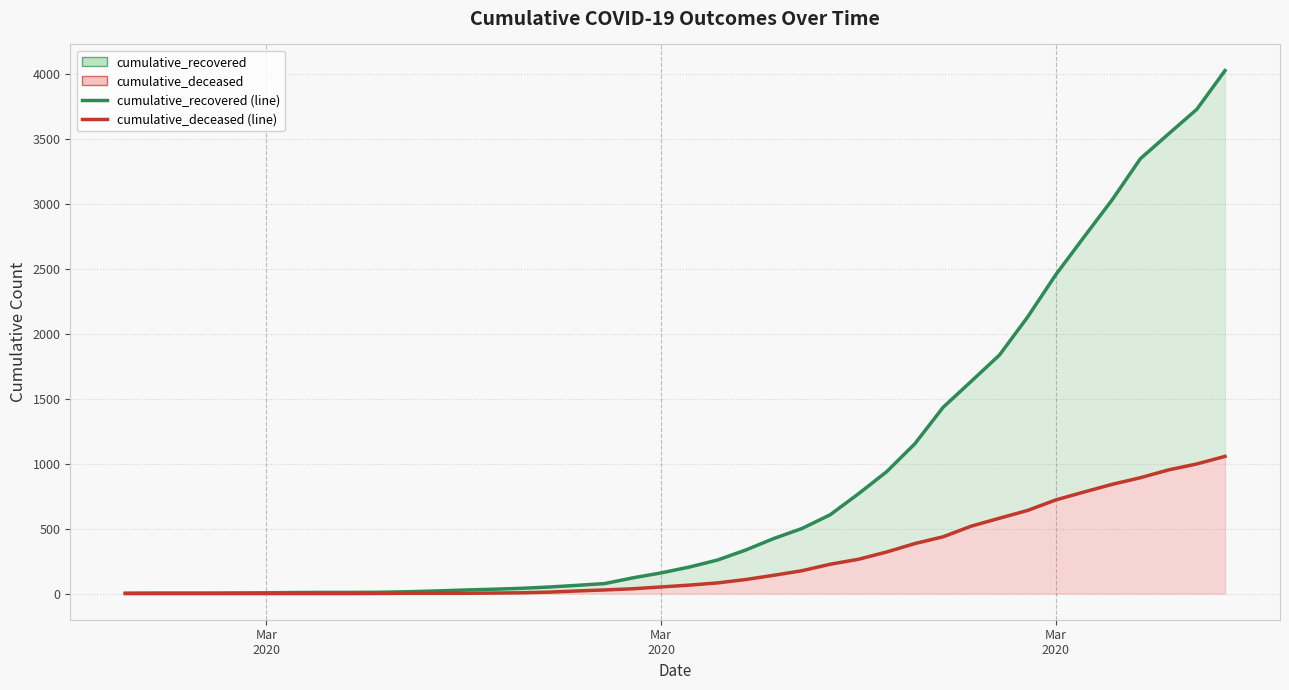

True or false: cumulative_recovered (line) and cumulative_deceased (line) intersect in this chart.

False